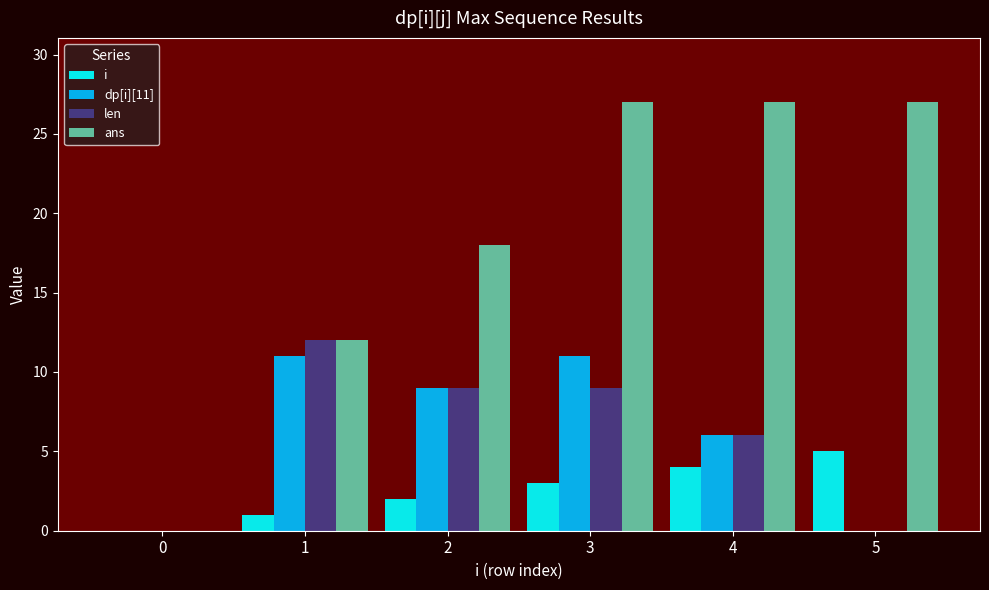

Reading right to left, transcribe all the data shown in this chart.

i: 5	4	3	2	1	0
dp[i][11]: 0	6	11	9	11	0
len: 0	6	9	9	12	0
ans: 27	27	27	18	12	0